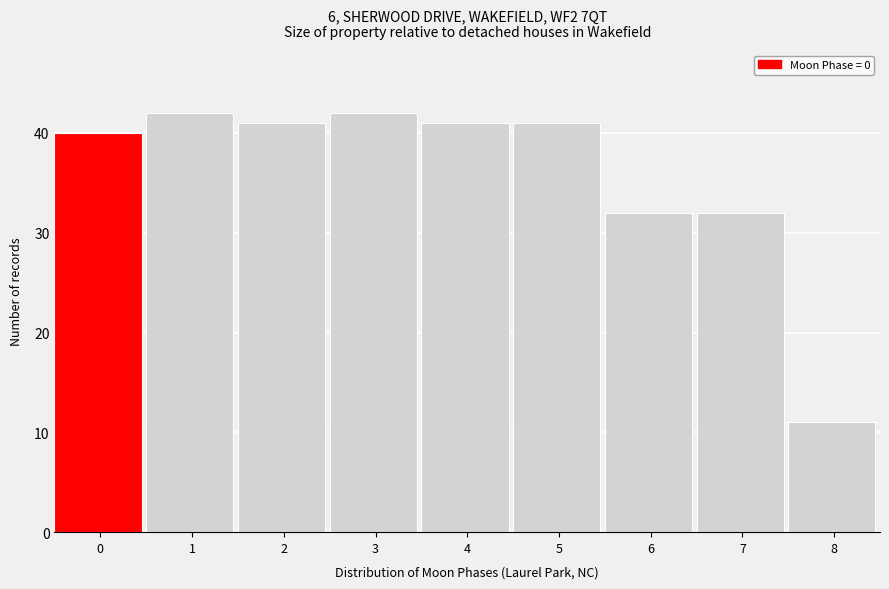

Reading right to left, extract all data points from this chart.

8=11	7=32	6=32	5=41	4=41	3=42	2=41	1=42	0=40